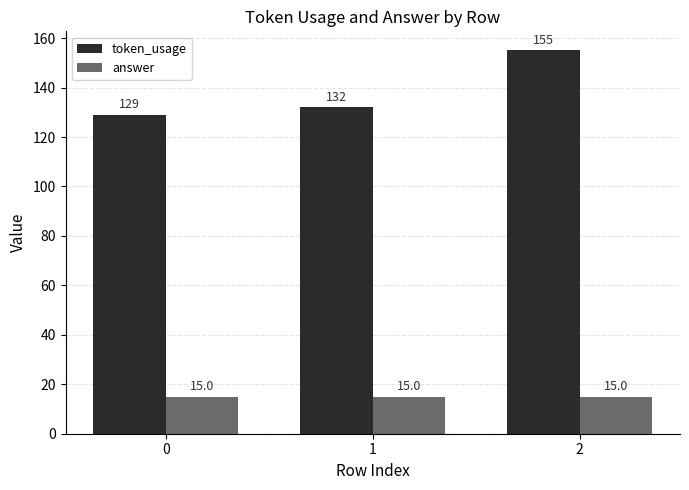

Between 1 and 2, which series saw the biggest shift?

token_usage